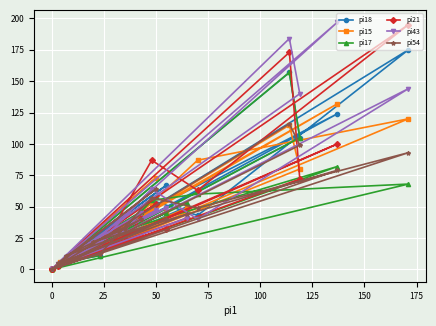

The value of pi54 at 11 is 8. True or false?

False